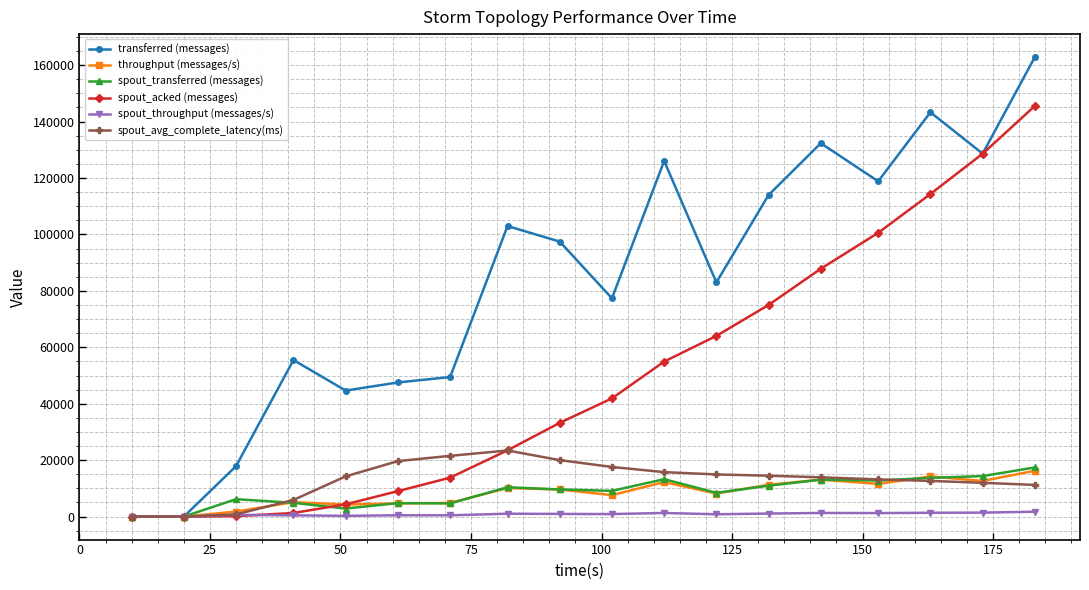

At how many categories does at least one series exceed 110879?

7